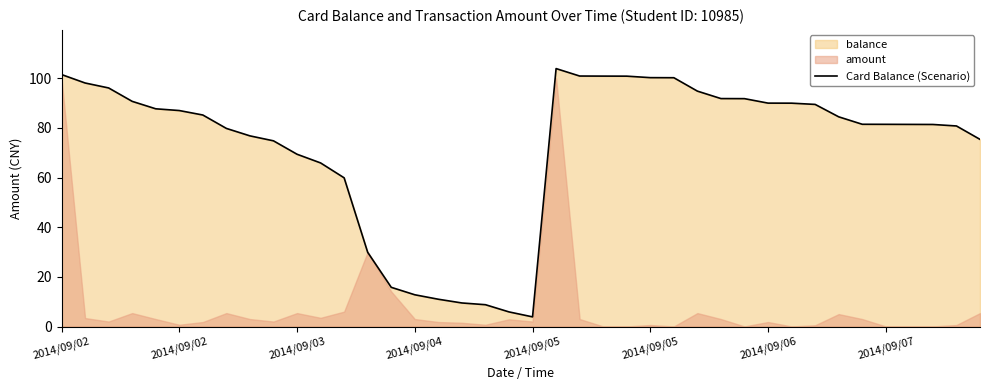

How many data points are less than 84?

20